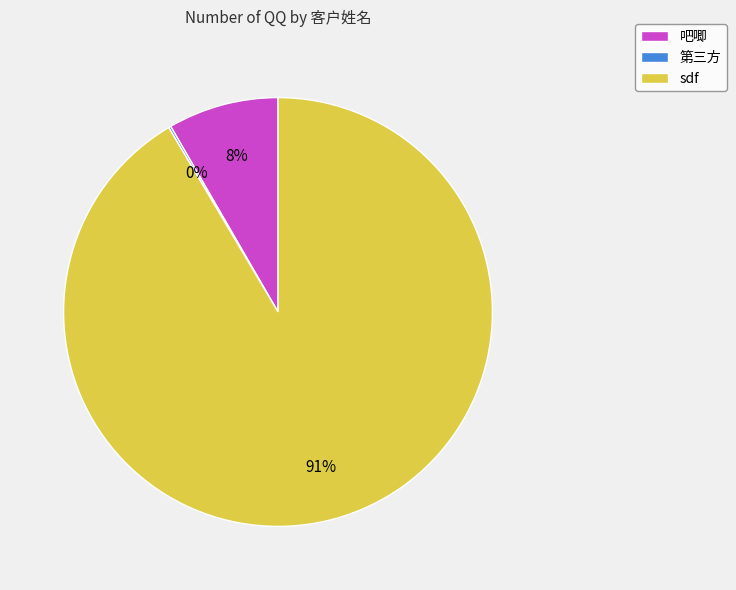

To the nearest percent, what is the average slice percentage?

33%